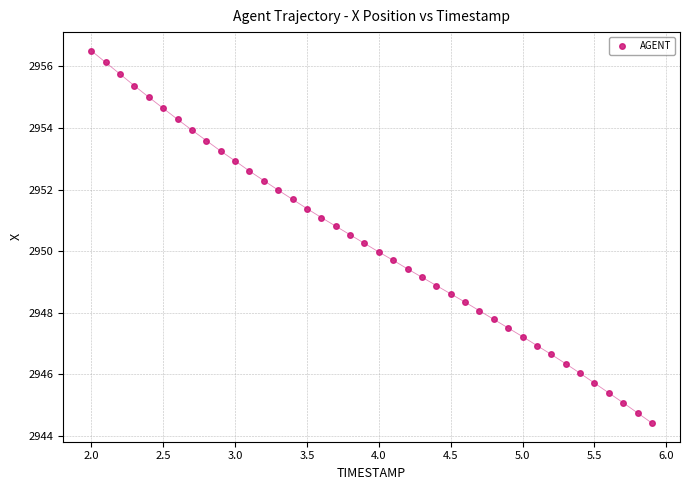

What is the range of X values (max minus min)?

3.9